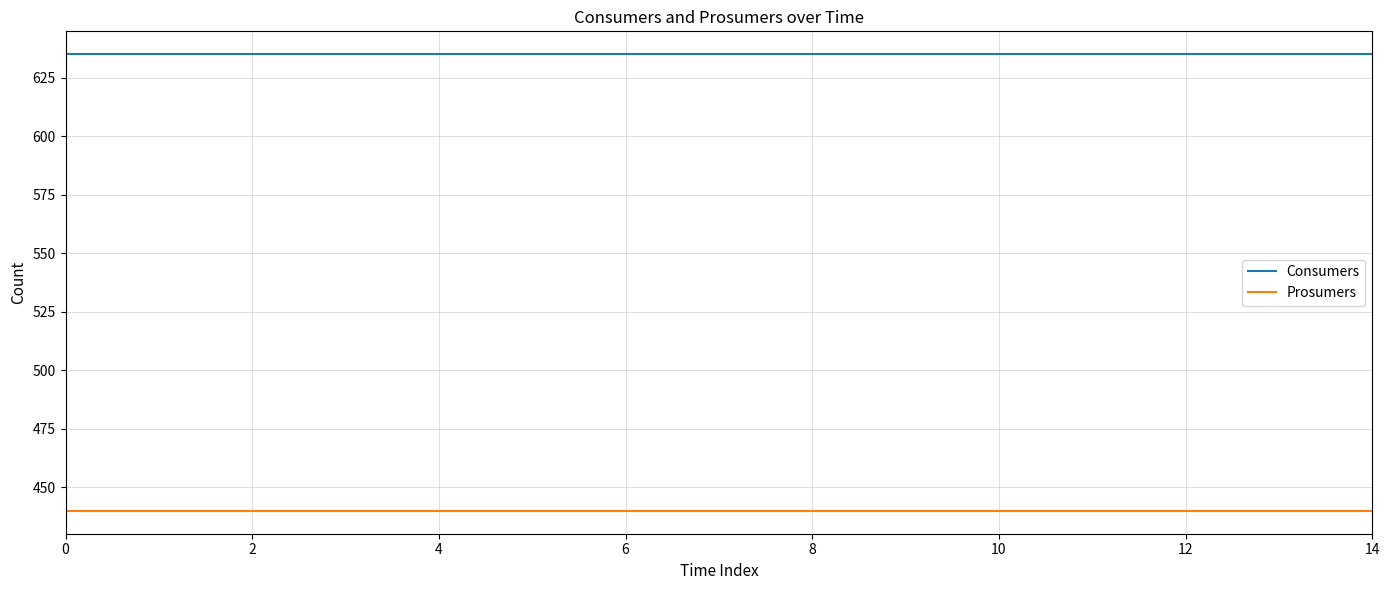

Which series has the largest total across all categories?

Consumers